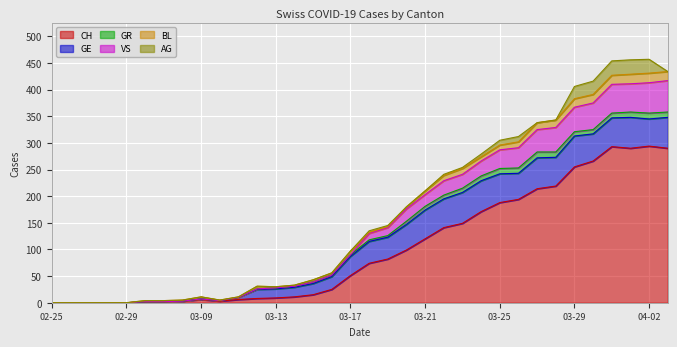

Which label corresponds to the largest value in the chart?

2020-04-02